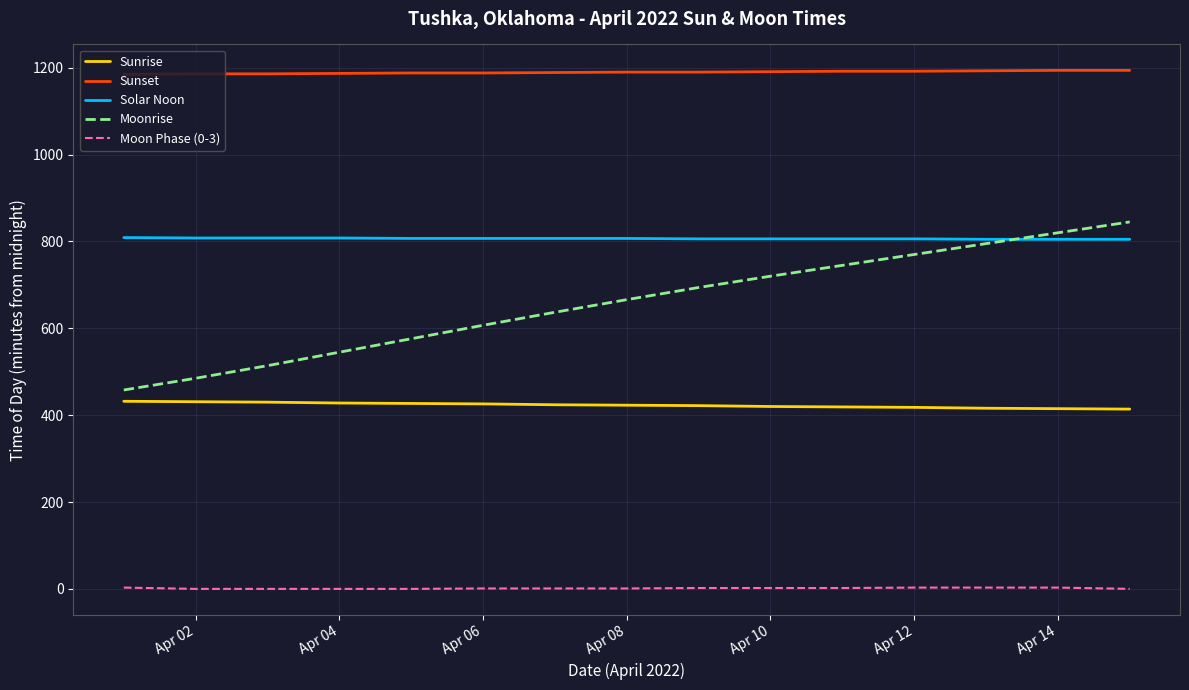

Which series has the largest range (max minus min)?

Moonrise